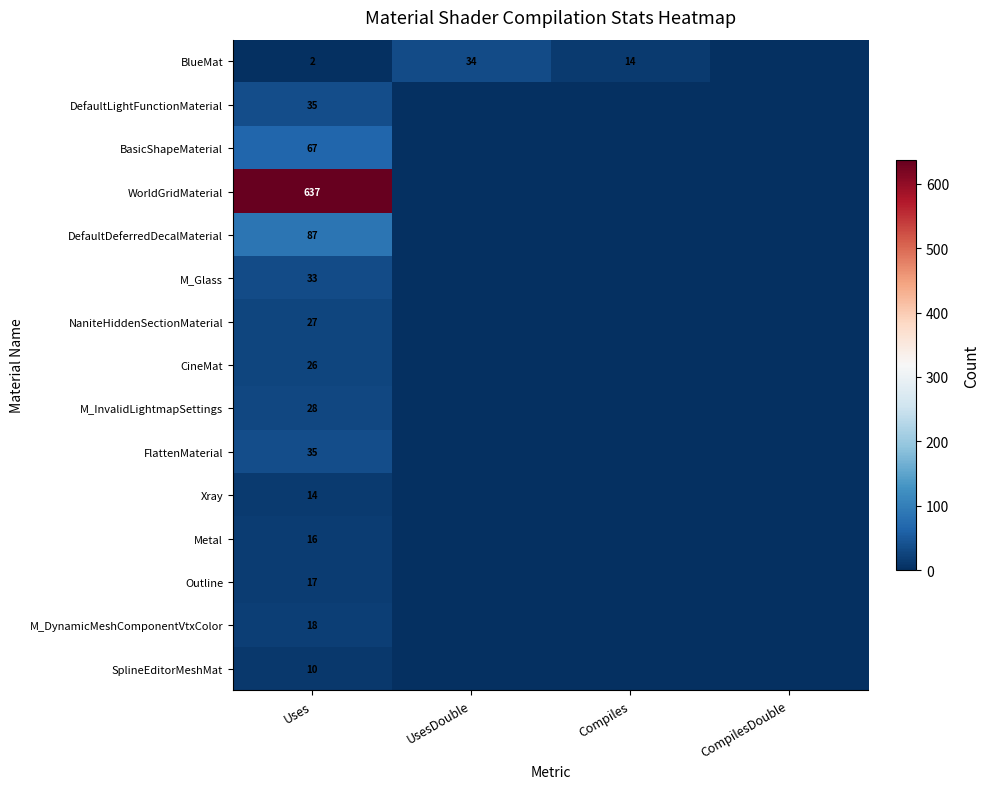

What is the difference between the highest and lowest values at Uses?

635